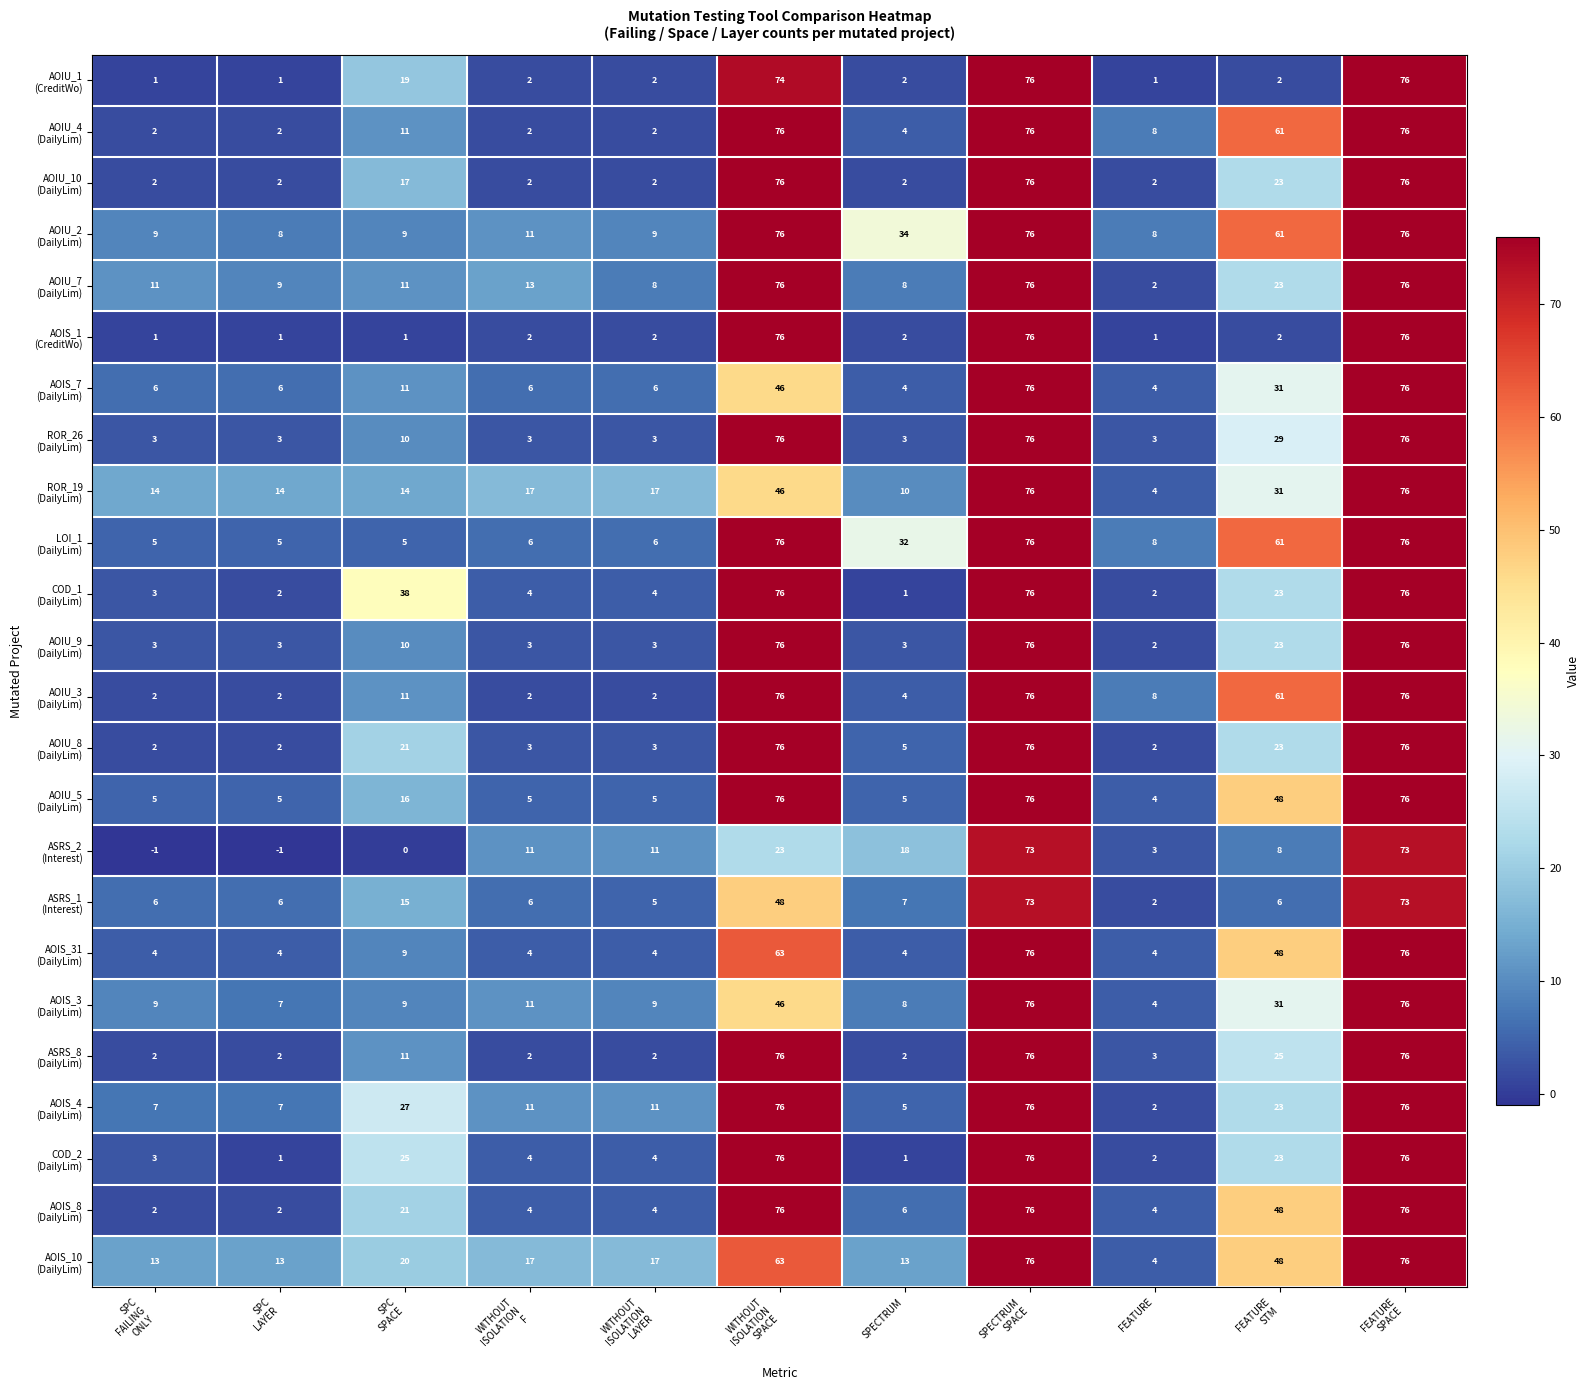

At how many categories does at least one series exceed 64?

3